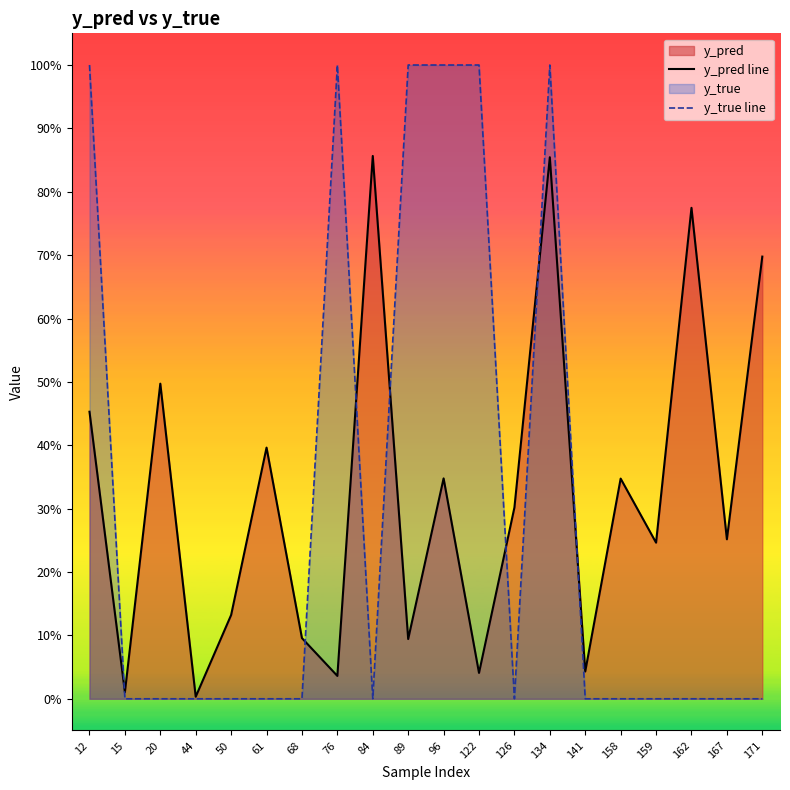

Rank the series at 50 from highest to lowest value.

y_pred line, y_true line